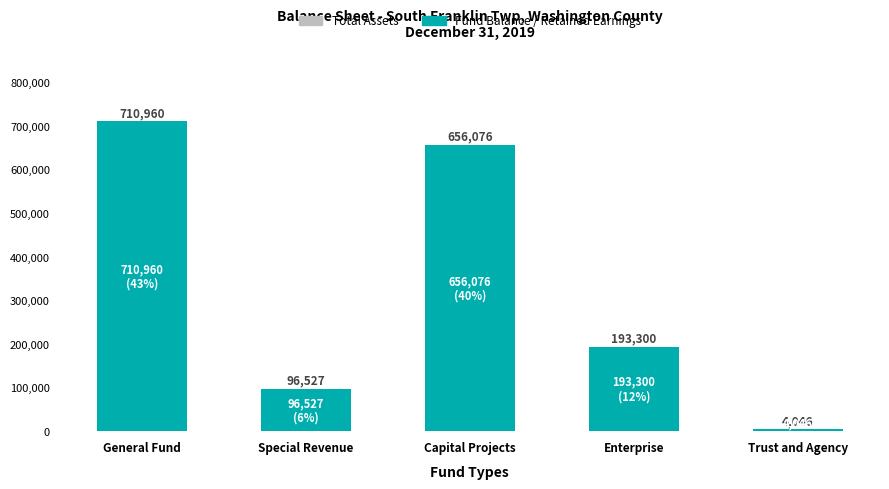

Rank the series at Trust and Agency from lowest to highest value.

Total Assets, Fund Balance / Retained Earnings